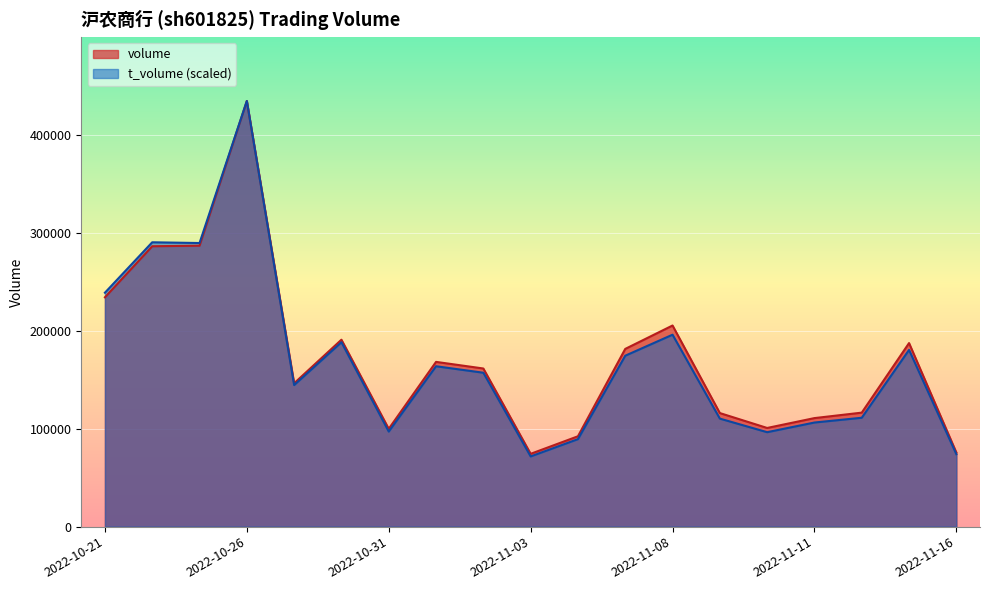

What is the average value of the t_volume series?

169240.8